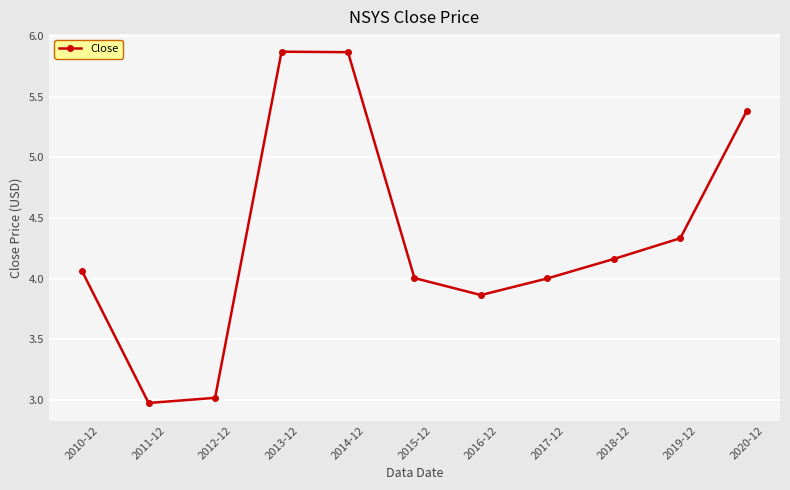

The value at 2012-12 is 3.0. True or false?

True